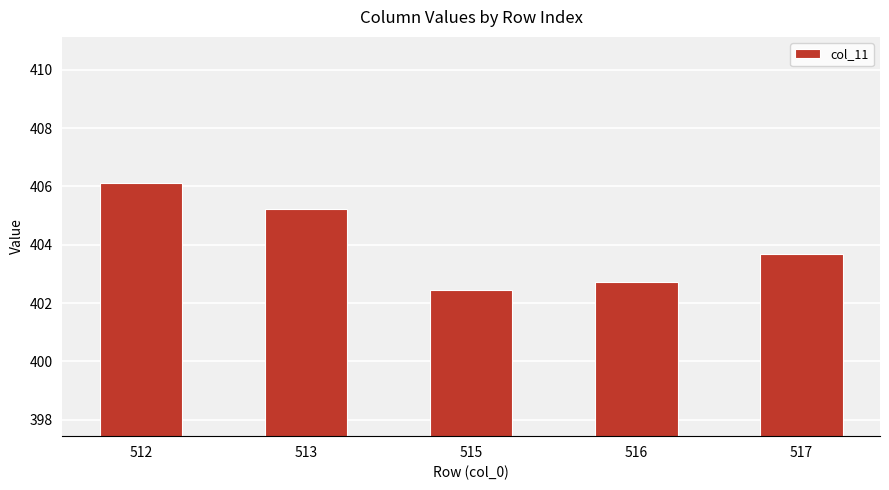

What is the difference between the second highest and second lowest values?

2.5